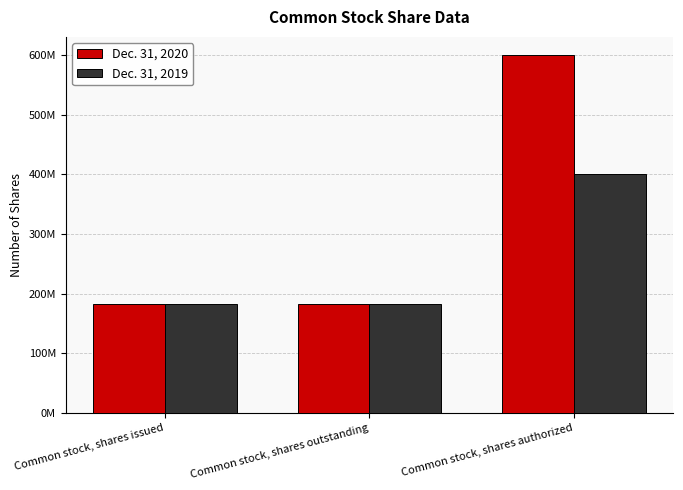

Rank the series at Common stock, shares issued from highest to lowest value.

Dec. 31, 2020, Dec. 31, 2019